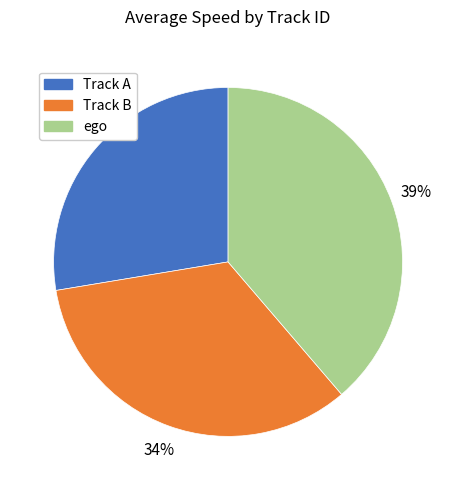

How many segments does this pie chart have?

3